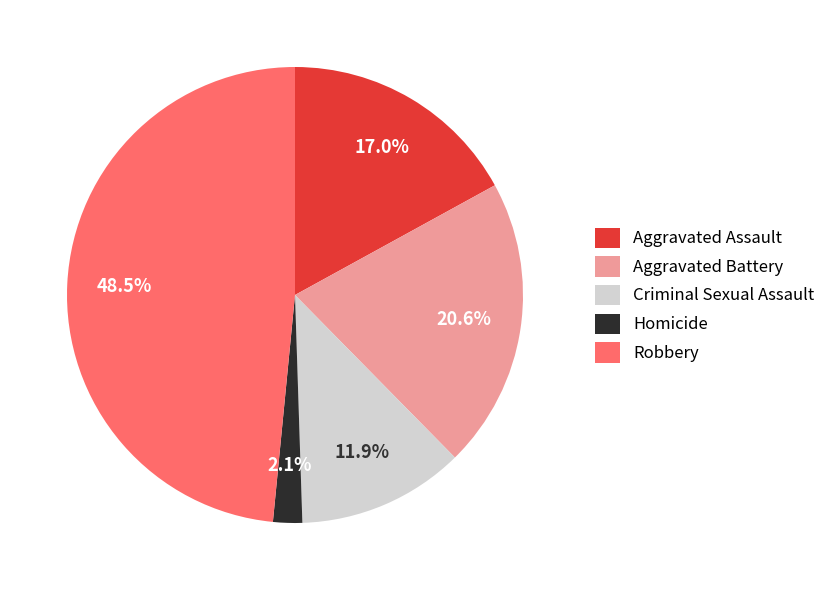

Which slice is the smallest?

Homicide